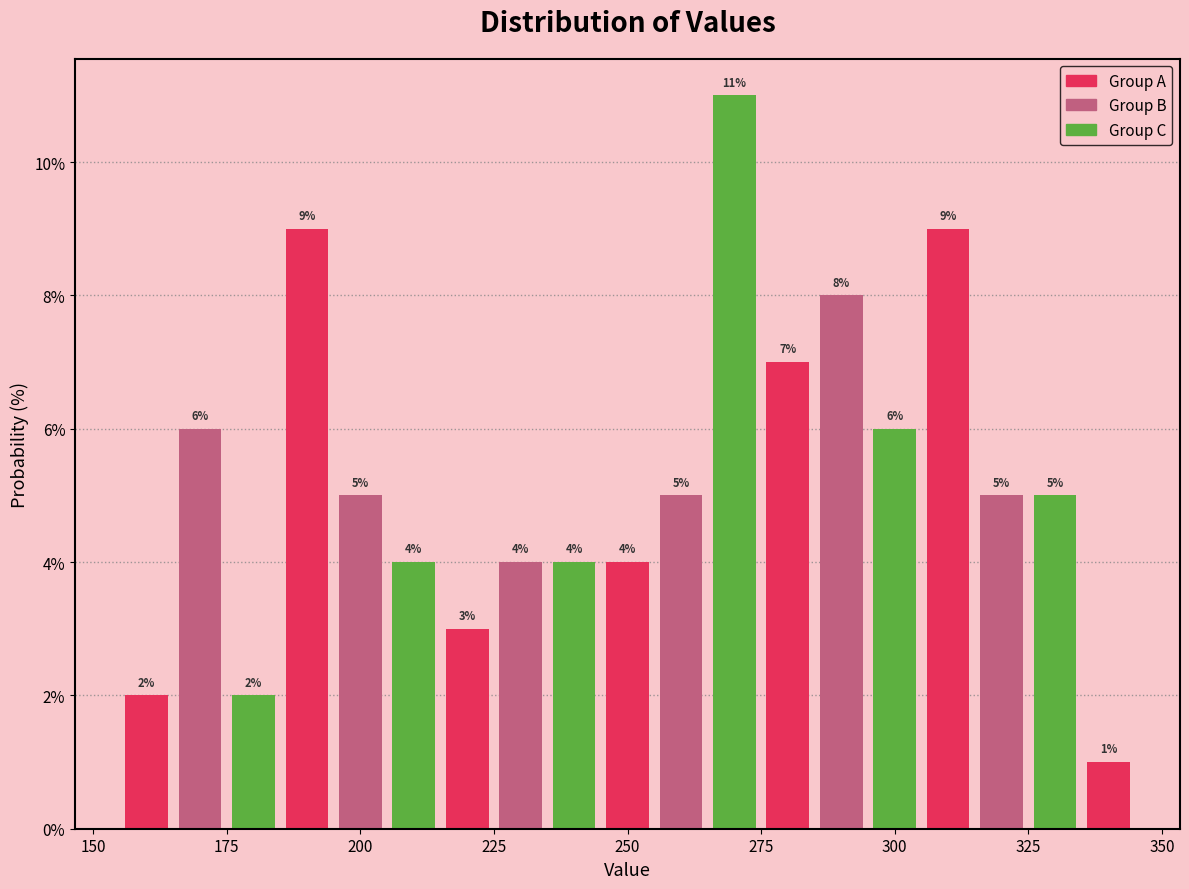

Read against the x-axis, roughly where is the centre of the tallest bar?

270